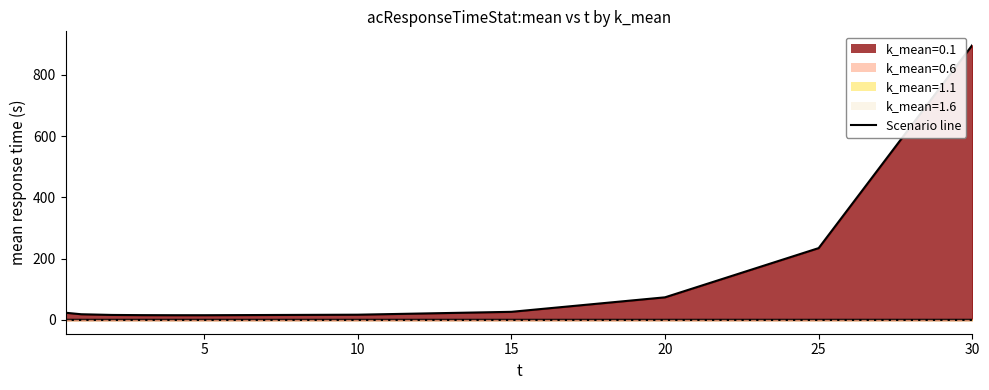

Which label corresponds to the smallest value in the chart?

5